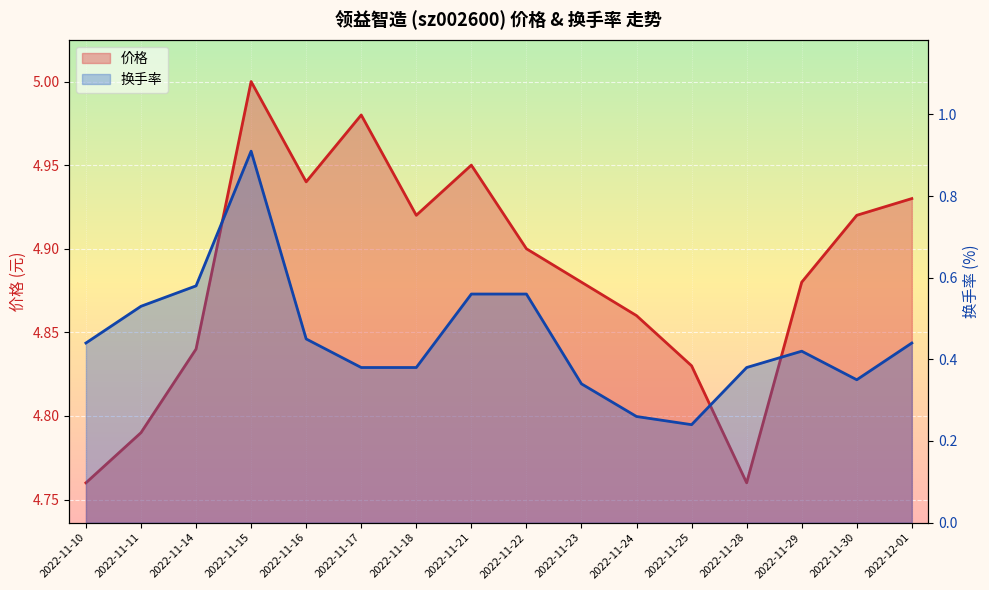

Is the value of 价格 at 2022-11-16 greater than the value of 换手率 at 2022-11-22?

Yes